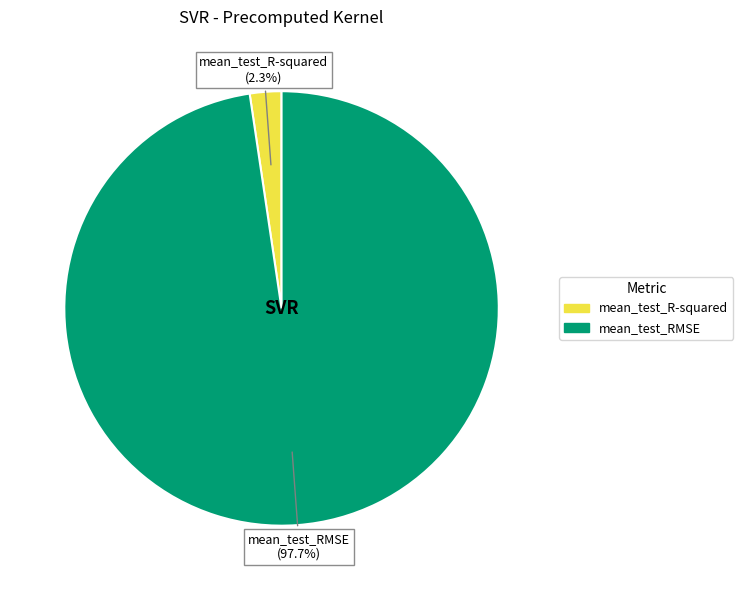

What is the smallest slice in the pie chart?

mean_test_R-squared